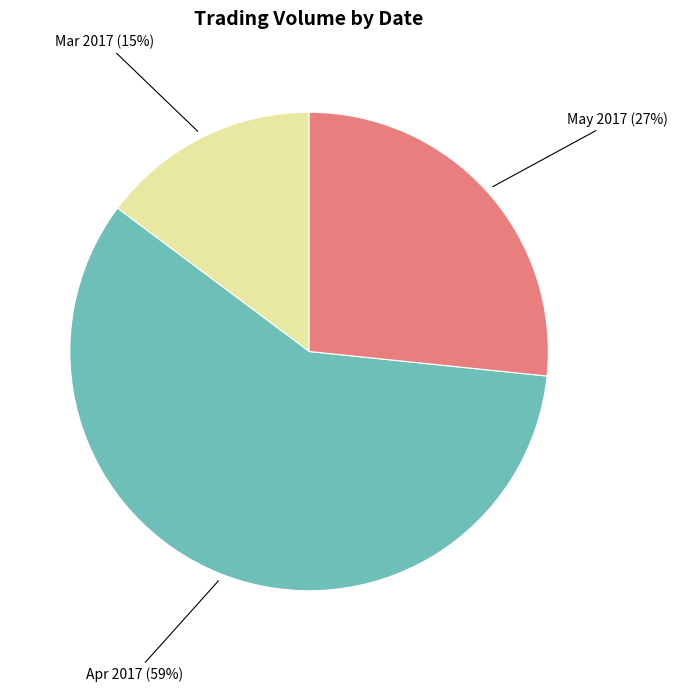

The May 2017 slice represents 27% of the pie. True or false?

True